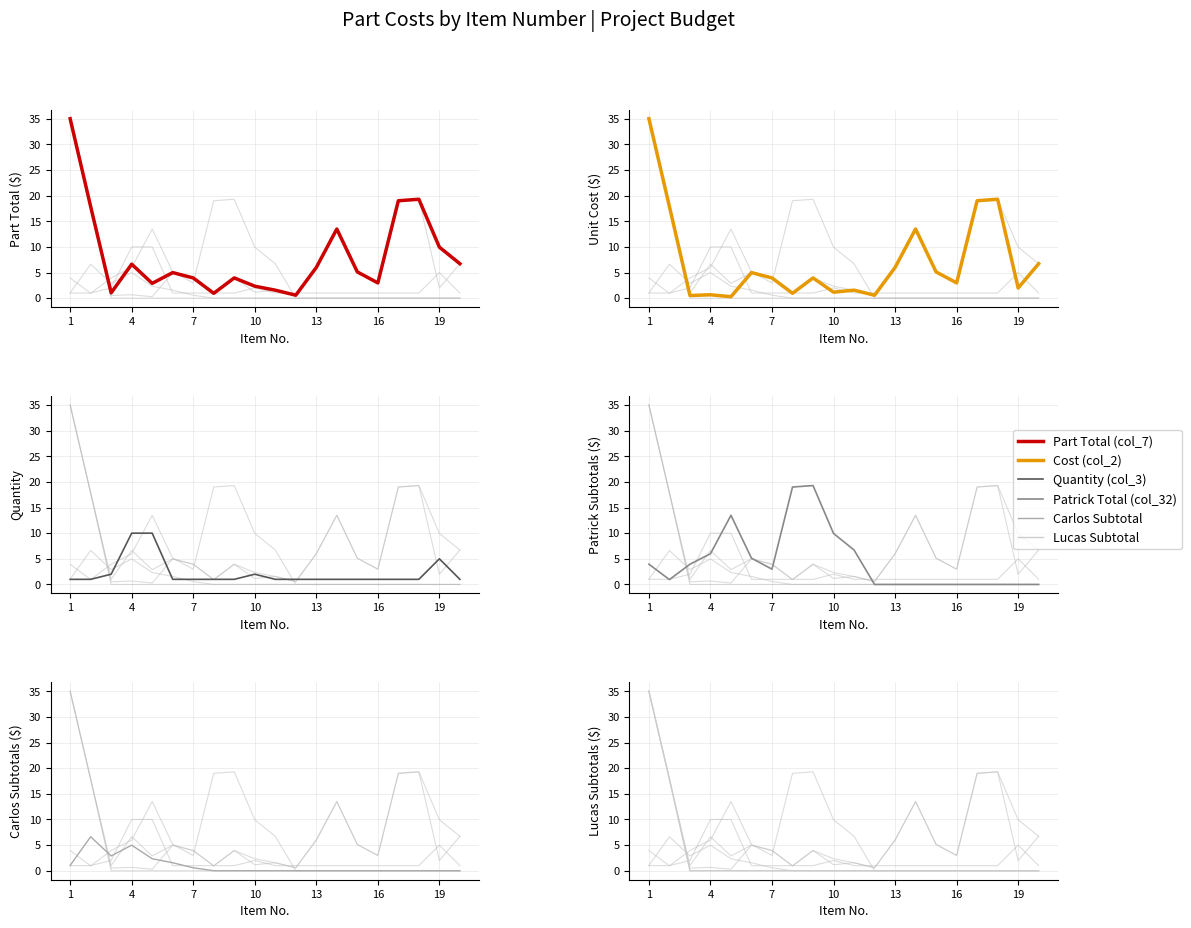

What is the value of the Cost (col_2) point at the 11th from the left?

1.6